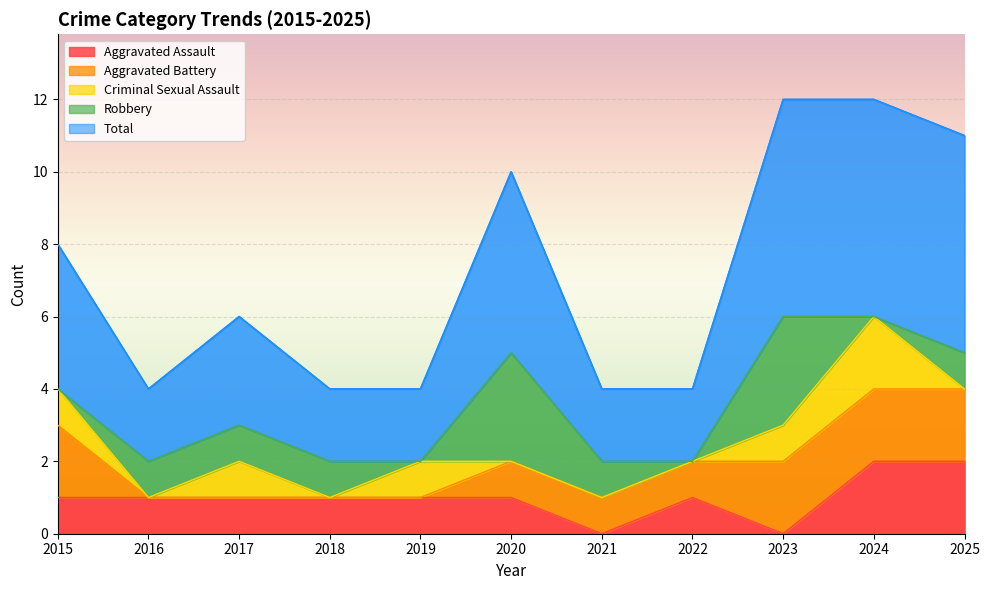

What is the difference between the second highest and minimum values in the Aggravated Battery series?

2